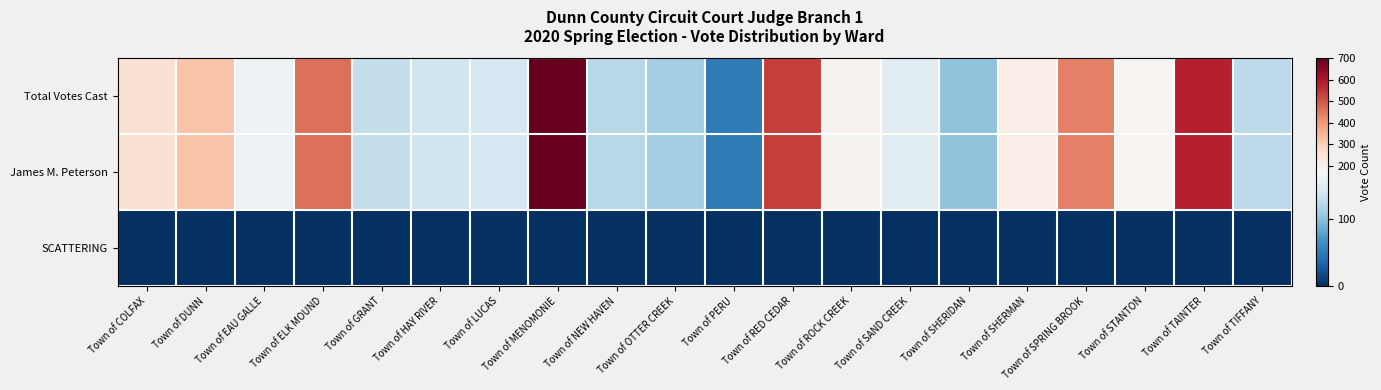

Reading left to right, what are all the values shown in this chart?

Total Votes Cast: Town of COLFAX=251	Town of DUNN=321	Town of EAU GALLE=161	Town of ELK MOUND=463	Town of GRANT=129	Town of HAY RIVER=136	Town of LUCAS=142	Town of MENOMONIE=700	Town of NEW HAVEN=123	Town of OTTER CREEK=112	Town of PERU=50	Town of RED CEDAR=537	Town of ROCK CREEK=187	Town of SAND CREEK=151	Town of SHERIDAN=101	Town of SHERMAN=207	Town of SPRING BROOK=438	Town of STANTON=182	Town of TAINTER=581	Town of TIFFANY=125
James M. Peterson: Town of COLFAX=251	Town of DUNN=321	Town of EAU GALLE=161	Town of ELK MOUND=463	Town of GRANT=129	Town of HAY RIVER=136	Town of LUCAS=142	Town of MENOMONIE=700	Town of NEW HAVEN=123	Town of OTTER CREEK=112	Town of PERU=50	Town of RED CEDAR=537	Town of ROCK CREEK=187	Town of SAND CREEK=151	Town of SHERIDAN=101	Town of SHERMAN=207	Town of SPRING BROOK=438	Town of STANTON=182	Town of TAINTER=581	Town of TIFFANY=125
SCATTERING: Town of COLFAX=0	Town of DUNN=0	Town of EAU GALLE=0	Town of ELK MOUND=0	Town of GRANT=0	Town of HAY RIVER=0	Town of LUCAS=0	Town of MENOMONIE=0	Town of NEW HAVEN=0	Town of OTTER CREEK=0	Town of PERU=0	Town of RED CEDAR=0	Town of ROCK CREEK=0	Town of SAND CREEK=0	Town of SHERIDAN=0	Town of SHERMAN=0	Town of SPRING BROOK=0	Town of STANTON=0	Town of TAINTER=0	Town of TIFFANY=0